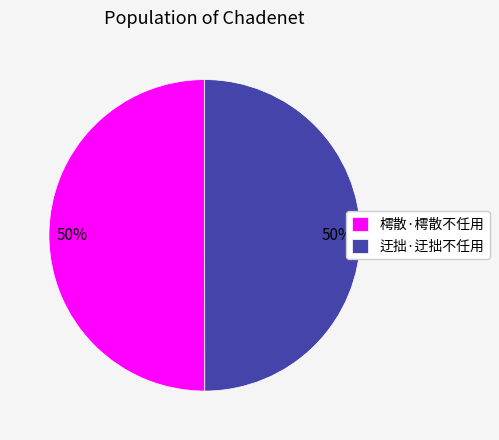

Approximately how many times larger is the value at 迂拙·迂拙不任用 compared to 樗散·樗散不任用?

1.0